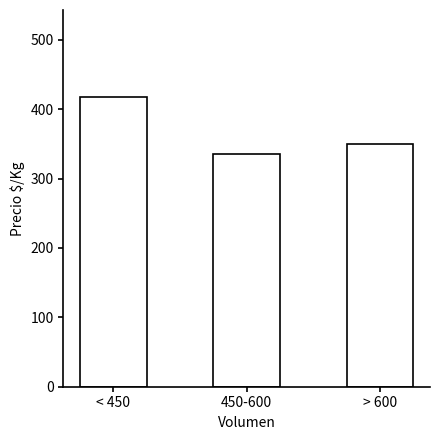

Where is the data nearest to the value 376?

> 600